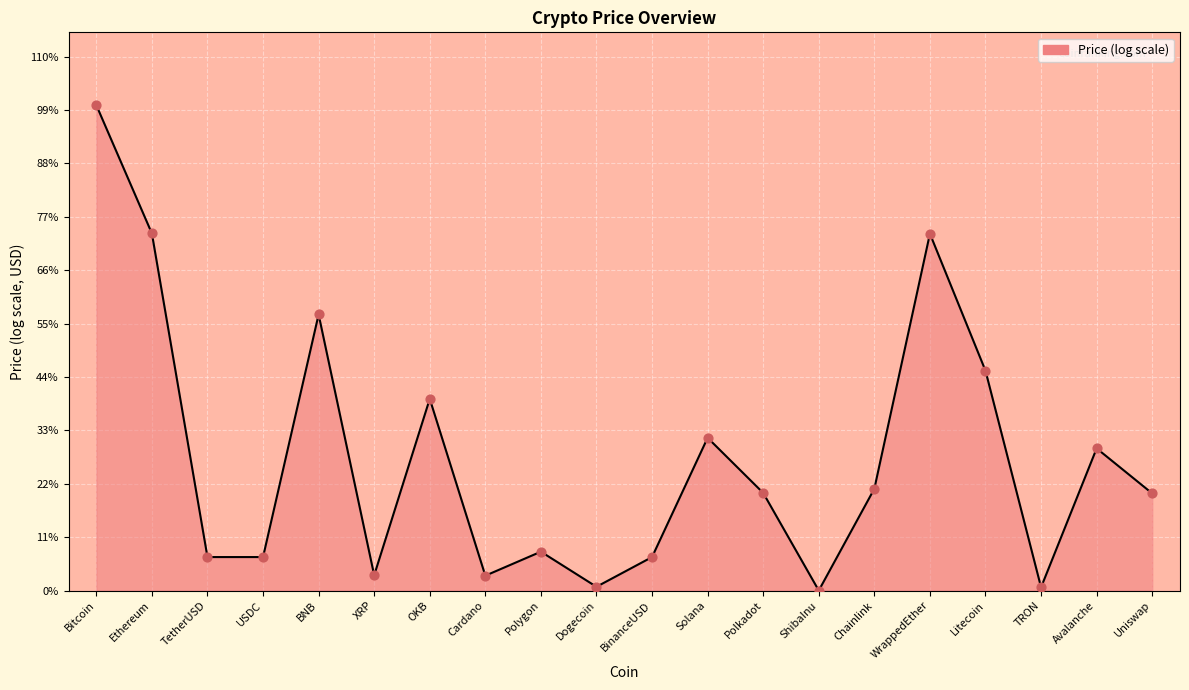

Between ShibaInu and WrappedEther, which is larger?

WrappedEther